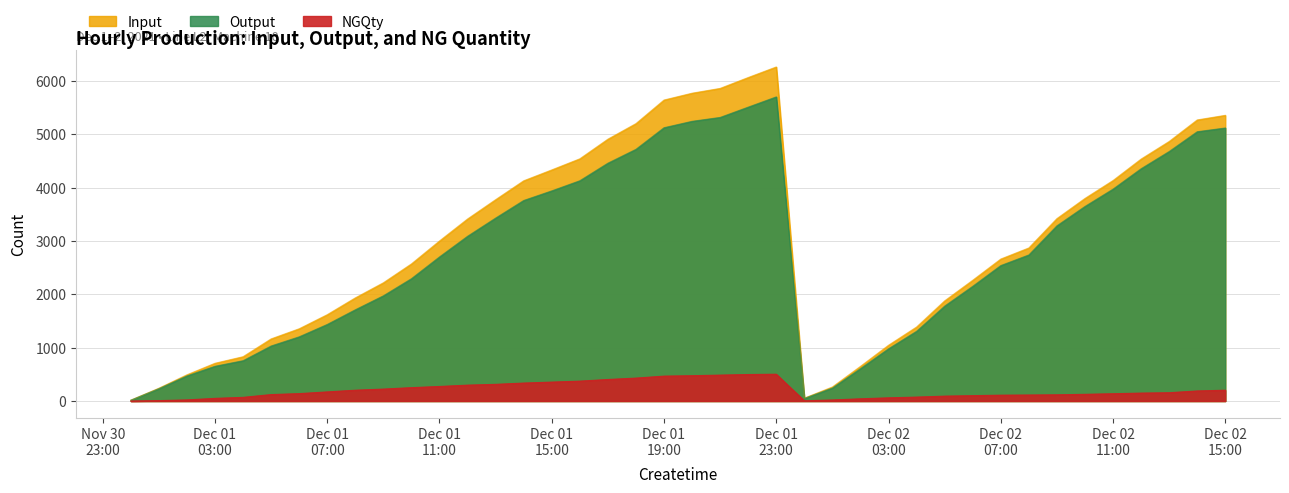

What is the lowest value of the Input series?

16